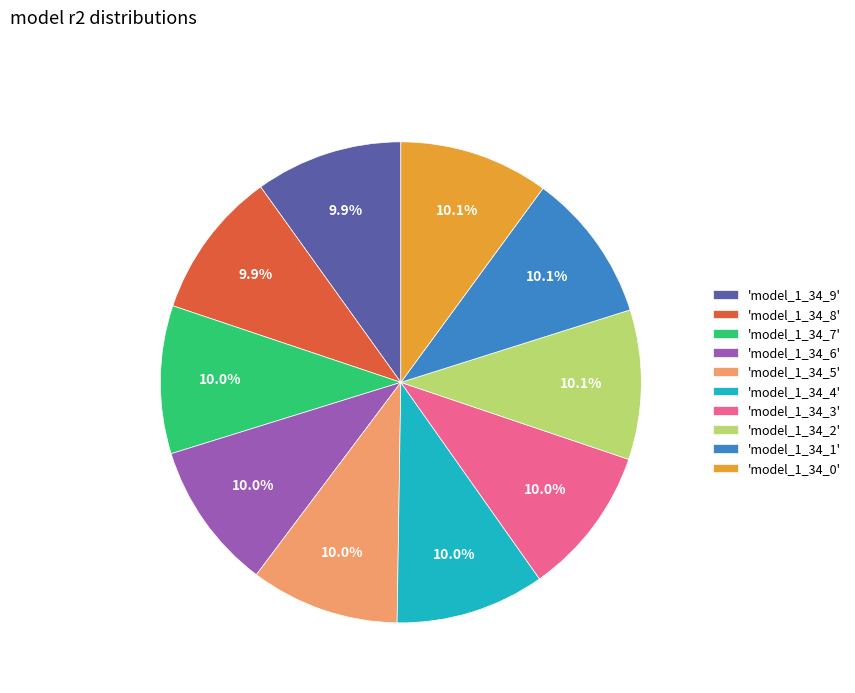

How many slices are in this pie chart?

10